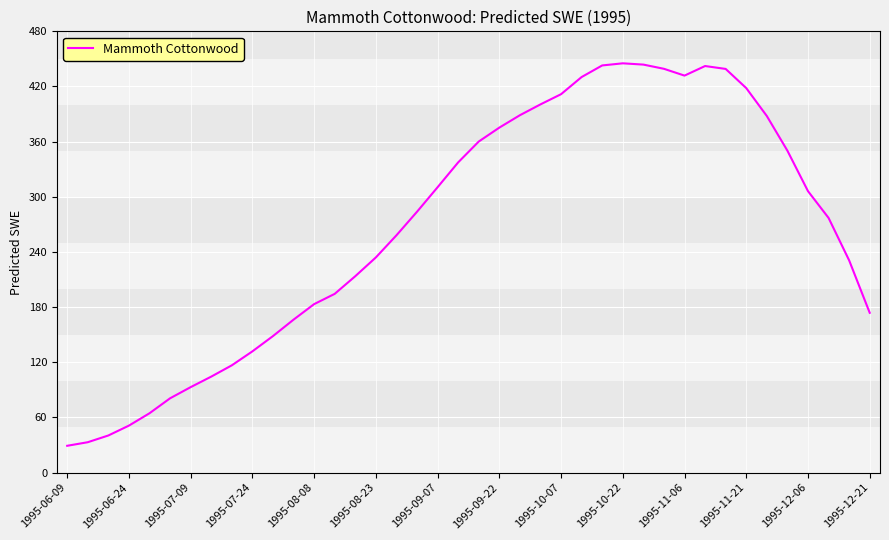

Does the chart display data point markers on the line(s)?

No